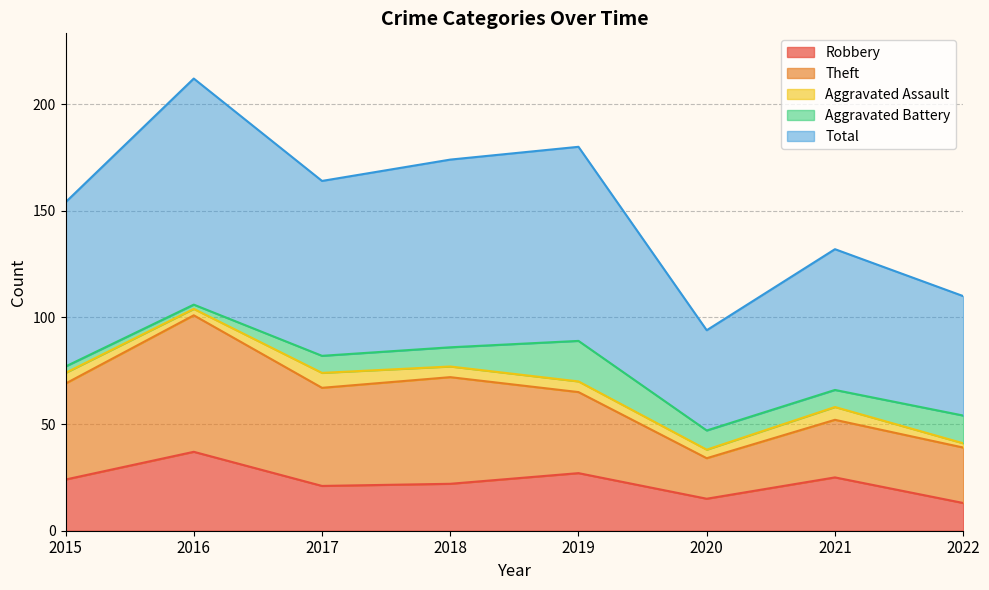

The value of Aggravated Battery at 2016 is 2. True or false?

True